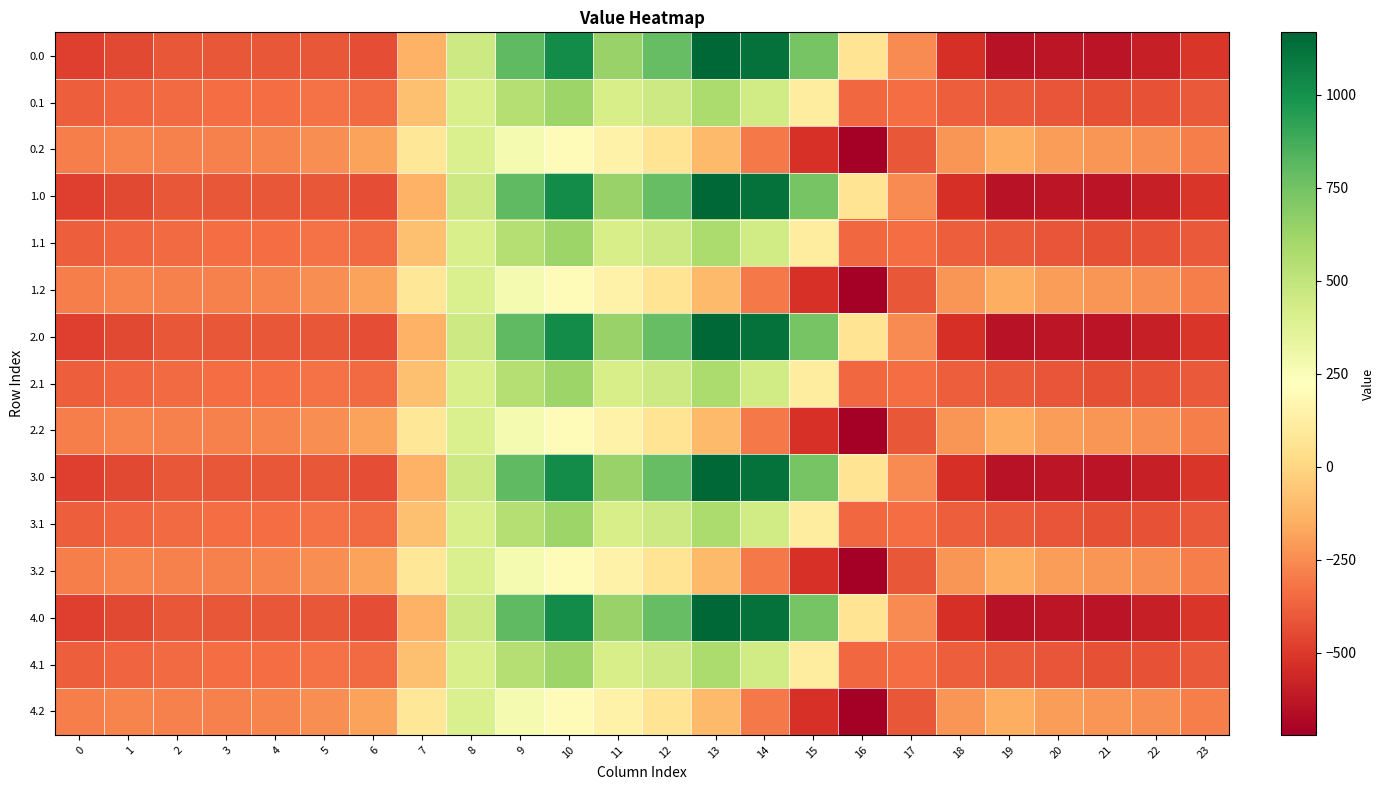

Reading left to right, transcribe all the data shown in this chart.

0.0: 0=-482.0	1=-449.5	2=-410.3	3=-404.4	4=-404.9	5=-410.8	6=-435.0	7=-136.4	8=454.2	9=804.0	10=1023.2	11=640.9	12=784.4	13=1167.2	14=1128.3	15=739.0	16=67.6	17=-250.3	18=-529.6	19=-644.5	20=-629.9	21=-638.4	22=-592.3	23=-511.3
0.1: 0=-384.6	1=-361.1	2=-347.9	3=-342.7	4=-339.6	5=-329.5	6=-345.2	7=-81.6	8=412.6	9=542.1	10=628.1	11=415.4	12=456.1	13=574.0	14=438.6	15=111.1	16=-353.7	17=-340.1	18=-388.5	19=-399.7	20=-414.5	21=-432.4	22=-419.9	23=-399.4
0.2: 0=-287.1	1=-272.7	2=-285.5	3=-281.0	4=-274.4	5=-248.1	6=-187.1	7=77.9	8=407.2	9=271.1	10=202.5	11=149.1	12=65.2	13=-104.4	14=-301.9	15=-522.2	16=-721.2	17=-409.5	18=-223.1	19=-151.1	20=-199.2	21=-226.4	22=-247.4	23=-287.5
1.0: 0=-482.0	1=-449.5	2=-410.3	3=-404.4	4=-404.9	5=-410.8	6=-435.0	7=-136.4	8=454.2	9=804.0	10=1023.2	11=640.9	12=784.4	13=1167.2	14=1128.3	15=739.0	16=67.6	17=-250.3	18=-529.6	19=-644.5	20=-629.9	21=-638.4	22=-592.3	23=-511.3
1.1: 0=-384.6	1=-361.1	2=-347.9	3=-342.7	4=-339.6	5=-329.5	6=-345.2	7=-81.6	8=412.6	9=542.1	10=628.1	11=415.4	12=456.1	13=574.0	14=438.6	15=111.1	16=-353.7	17=-340.1	18=-388.5	19=-399.7	20=-414.5	21=-432.4	22=-419.9	23=-399.4
1.2: 0=-287.1	1=-272.7	2=-285.5	3=-281.0	4=-274.4	5=-248.1	6=-187.1	7=77.9	8=407.2	9=271.1	10=202.5	11=149.1	12=65.2	13=-104.4	14=-301.9	15=-522.2	16=-721.2	17=-409.5	18=-223.1	19=-151.1	20=-199.2	21=-226.4	22=-247.4	23=-287.5
2.0: 0=-482.0	1=-449.5	2=-410.3	3=-404.4	4=-404.9	5=-410.8	6=-435.0	7=-136.4	8=454.2	9=804.0	10=1023.2	11=640.9	12=784.4	13=1167.2	14=1128.3	15=739.0	16=67.6	17=-250.3	18=-529.6	19=-644.5	20=-629.9	21=-638.4	22=-592.3	23=-511.3
2.1: 0=-384.6	1=-361.1	2=-347.9	3=-342.7	4=-339.6	5=-329.5	6=-345.2	7=-81.6	8=412.6	9=542.1	10=628.1	11=415.4	12=456.1	13=574.0	14=438.6	15=111.1	16=-353.7	17=-340.1	18=-388.5	19=-399.7	20=-414.5	21=-432.4	22=-419.9	23=-399.4
2.2: 0=-287.1	1=-272.7	2=-285.5	3=-281.0	4=-274.4	5=-248.1	6=-187.1	7=77.9	8=407.2	9=271.1	10=202.5	11=149.1	12=65.2	13=-104.4	14=-301.9	15=-522.2	16=-721.2	17=-409.5	18=-223.1	19=-151.1	20=-199.2	21=-226.4	22=-247.4	23=-287.5
3.0: 0=-482.0	1=-449.5	2=-410.3	3=-404.4	4=-404.9	5=-410.8	6=-435.0	7=-136.4	8=454.2	9=804.0	10=1023.2	11=640.9	12=784.4	13=1167.2	14=1128.3	15=739.0	16=67.6	17=-250.3	18=-529.6	19=-644.5	20=-629.9	21=-638.4	22=-592.3	23=-511.3
3.1: 0=-384.6	1=-361.1	2=-347.9	3=-342.7	4=-339.6	5=-329.5	6=-345.2	7=-81.6	8=412.6	9=542.1	10=628.1	11=415.4	12=456.1	13=574.0	14=438.6	15=111.1	16=-353.7	17=-340.1	18=-388.5	19=-399.7	20=-414.5	21=-432.4	22=-419.9	23=-399.4
3.2: 0=-287.1	1=-272.7	2=-285.5	3=-281.0	4=-274.4	5=-248.1	6=-187.1	7=77.9	8=407.2	9=271.1	10=202.5	11=149.1	12=65.2	13=-104.4	14=-301.9	15=-522.2	16=-721.2	17=-409.5	18=-223.1	19=-151.1	20=-199.2	21=-226.4	22=-247.4	23=-287.5
4.0: 0=-482.0	1=-449.5	2=-410.3	3=-404.4	4=-404.9	5=-410.8	6=-435.0	7=-136.4	8=454.2	9=804.0	10=1023.2	11=640.9	12=784.4	13=1167.2	14=1128.3	15=739.0	16=67.6	17=-250.3	18=-529.6	19=-644.5	20=-629.9	21=-638.4	22=-592.3	23=-511.3
4.1: 0=-384.6	1=-361.1	2=-347.9	3=-342.7	4=-339.6	5=-329.5	6=-345.2	7=-81.6	8=412.6	9=542.1	10=628.1	11=415.4	12=456.1	13=574.0	14=438.6	15=111.1	16=-353.7	17=-340.1	18=-388.5	19=-399.7	20=-414.5	21=-432.4	22=-419.9	23=-399.4
4.2: 0=-287.1	1=-272.7	2=-285.5	3=-281.0	4=-274.4	5=-248.1	6=-187.1	7=77.9	8=407.2	9=271.1	10=202.5	11=149.1	12=65.2	13=-104.4	14=-301.9	15=-522.2	16=-721.2	17=-409.5	18=-223.1	19=-151.1	20=-199.2	21=-226.4	22=-247.4	23=-287.5